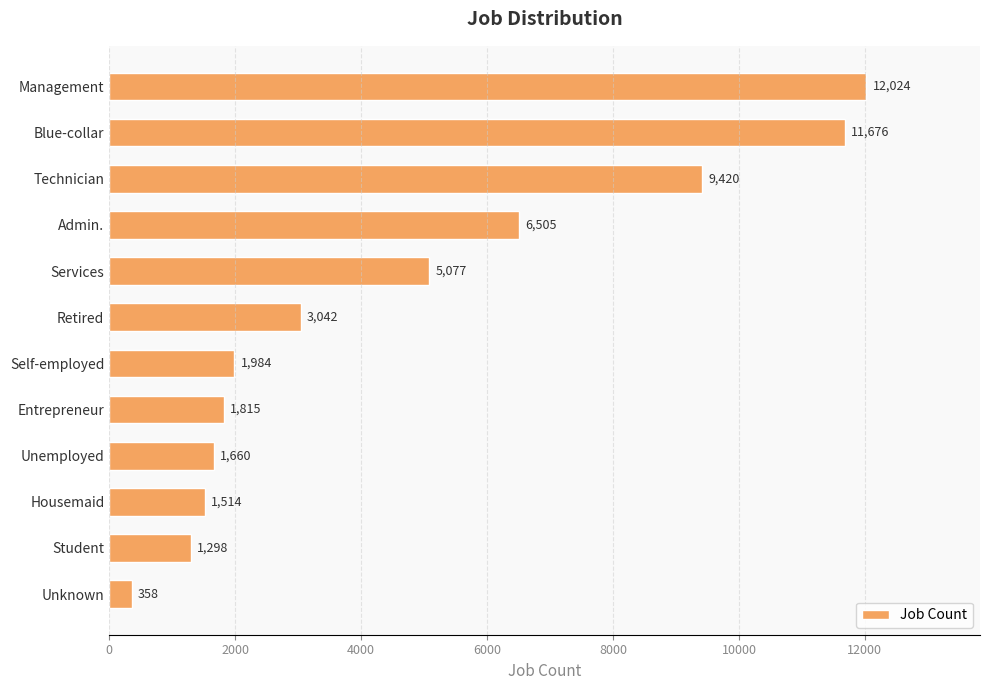

Rank the categories by value from lowest to highest.

Unknown, Student, Housemaid, Unemployed, Entrepreneur, Self-employed, Retired, Services, Admin., Technician, Blue-collar, Management